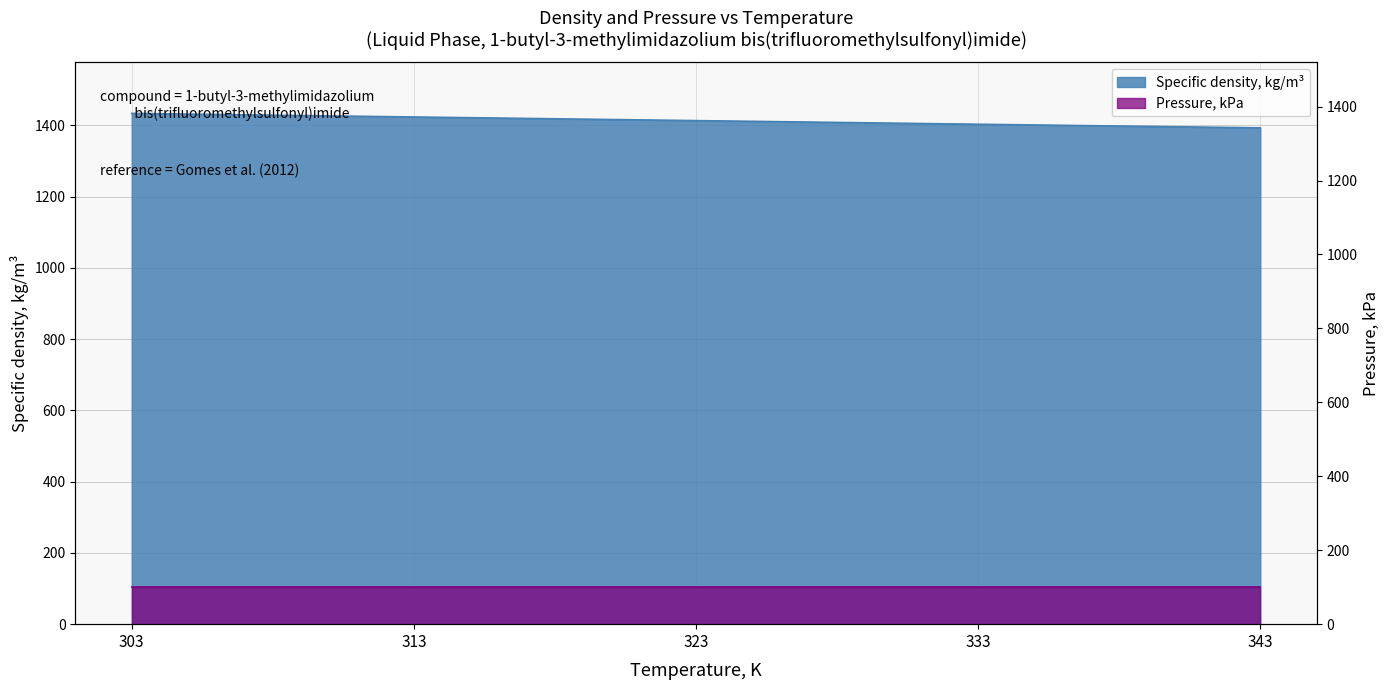

What is the smallest value displayed?

1393.0